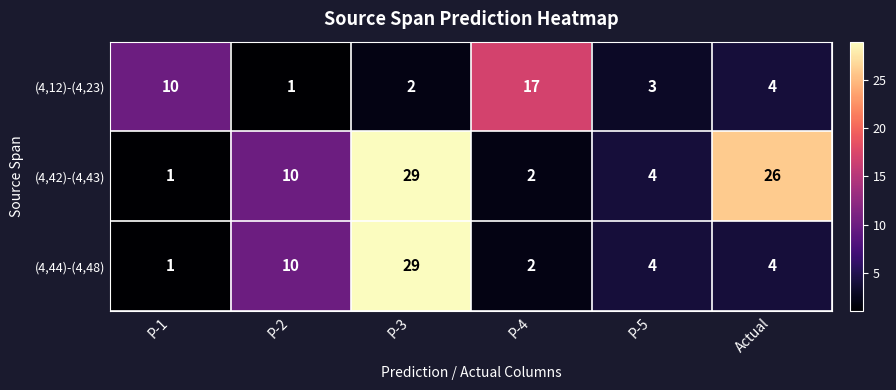

At which label does (4,12)-(4,23) first exceed 4?

P-1